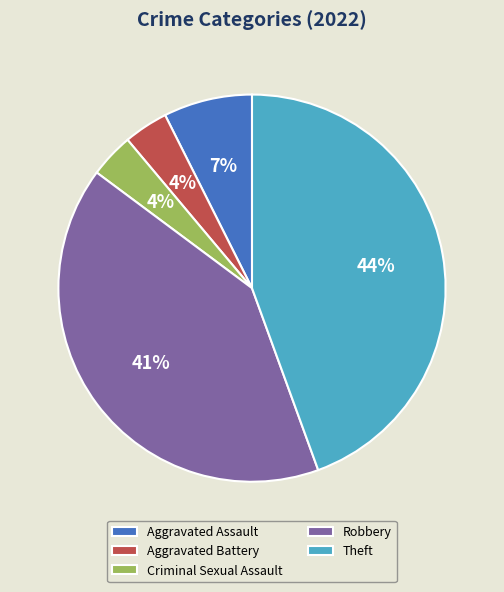

The Aggravated Assault slice represents 1% of the pie. True or false?

False